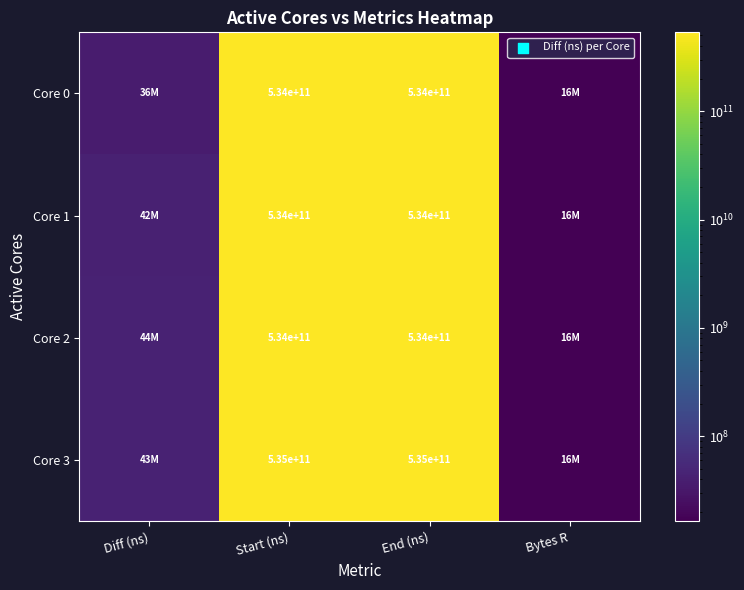

The Core 2 series shows 534000000000 at End (ns). True or false?

True